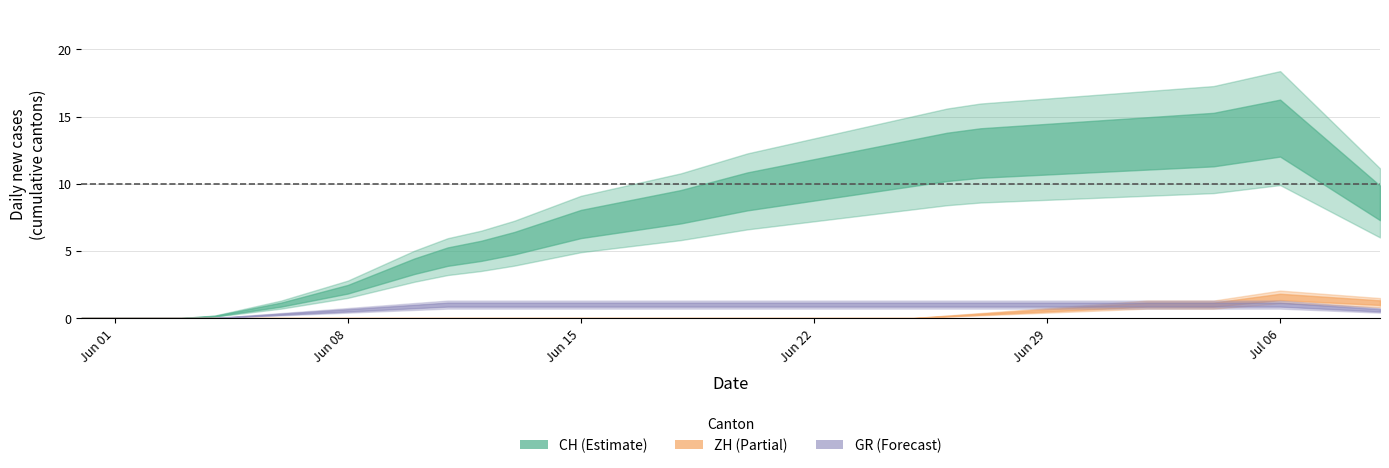

What is the spread (max minus min) of values at 2020-06-26?

12